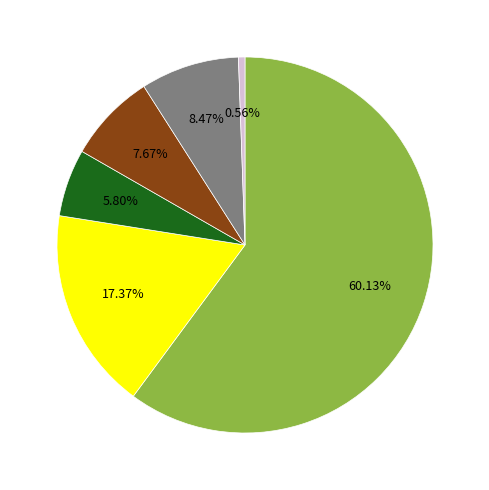

To the nearest percent, what is the average slice percentage?

17%